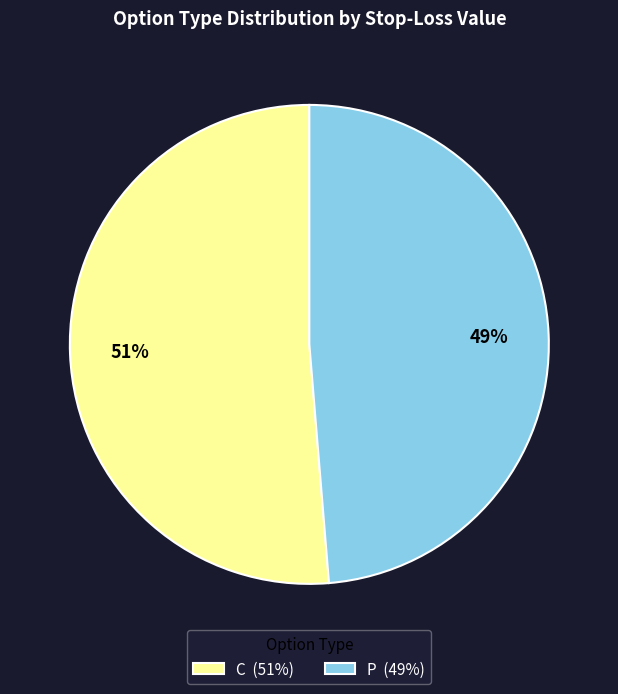

Combined, do C (51%) and P (49%) account for over 50%?

Yes